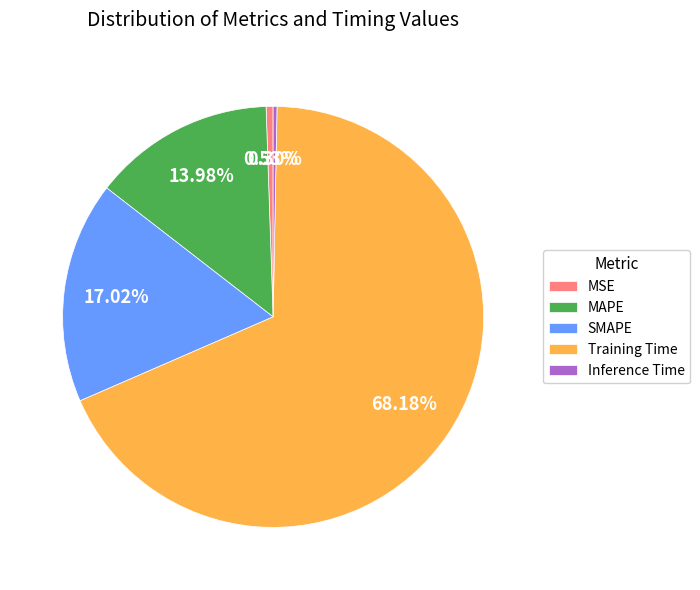

Count the number of slices in the pie.

5